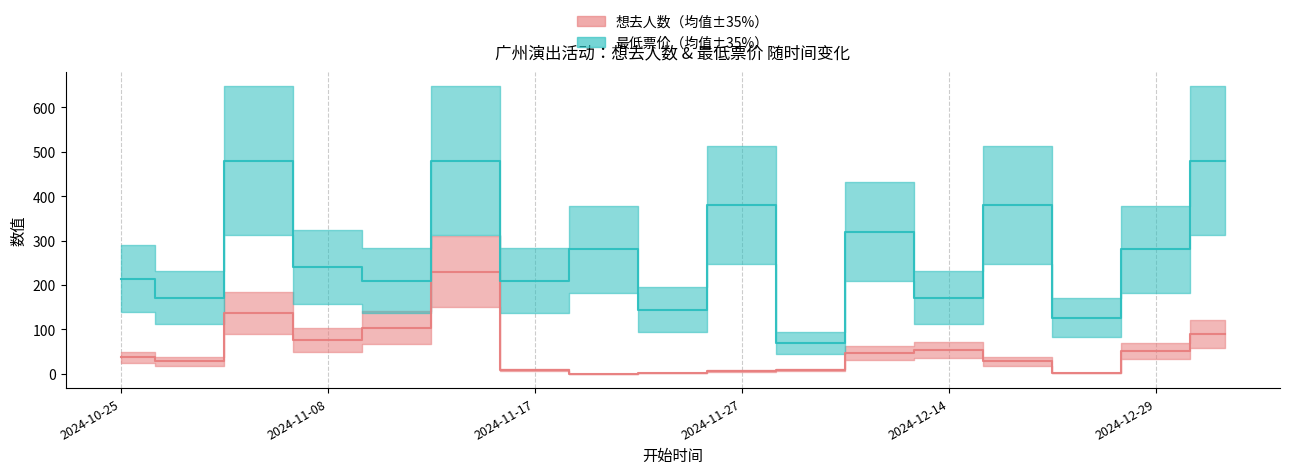

What is the highest value of the 最低票价 series?

480.0